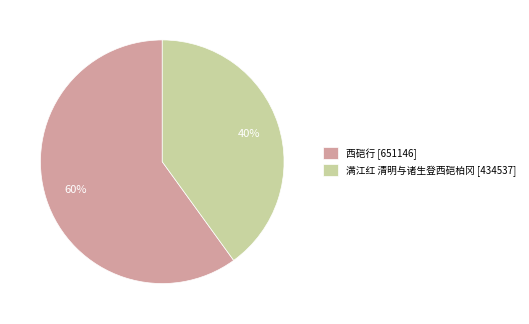

Which has a higher value, 满江红 清明与诸生登西硙柏冈 or 西硙行?

西硙行